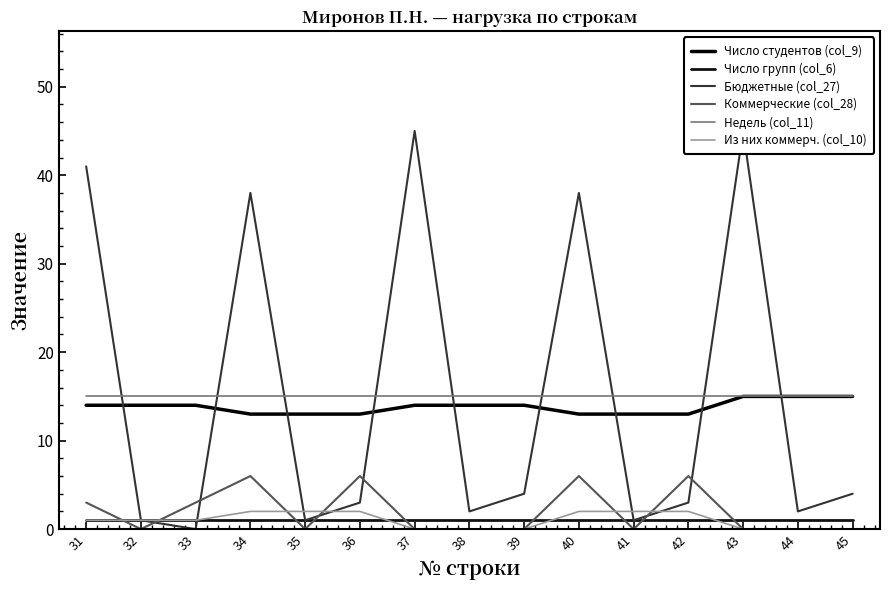

How many distinct data groups are displayed?

6